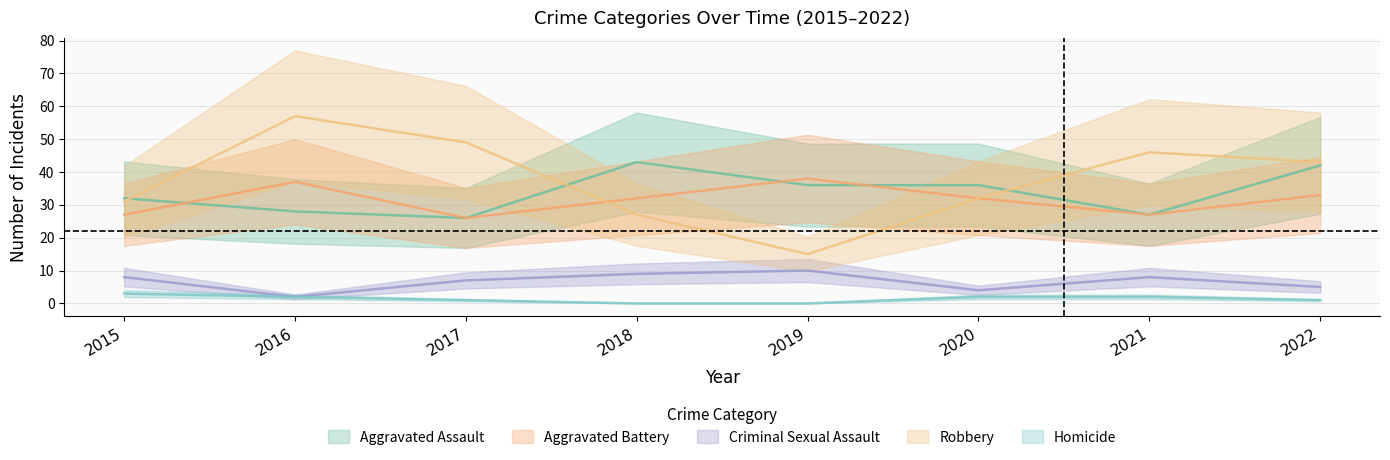

Which series has the largest total across all categories?

Robbery